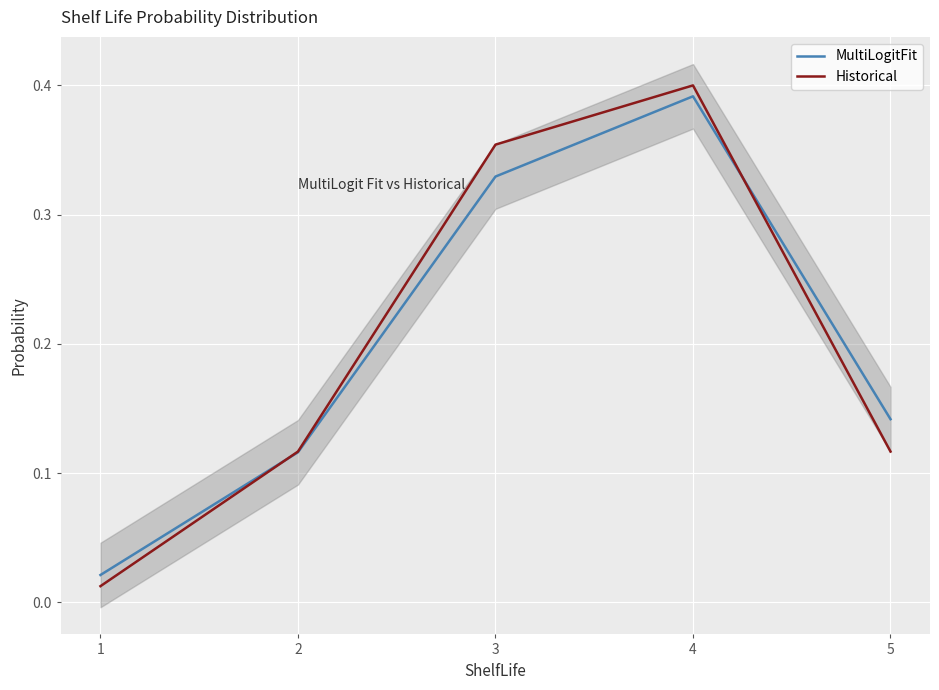

How many times do Historical and MultiLogitFit cross each other?

2